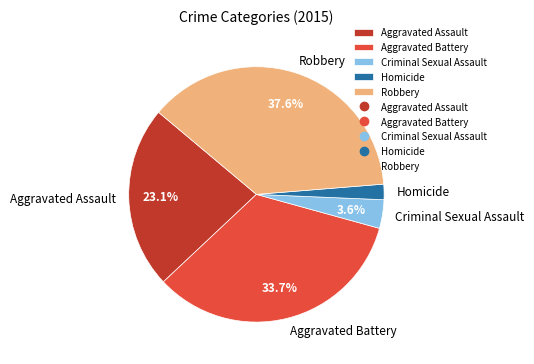

To the nearest percent, what percentage of the pie is Aggravated Assault?

23%